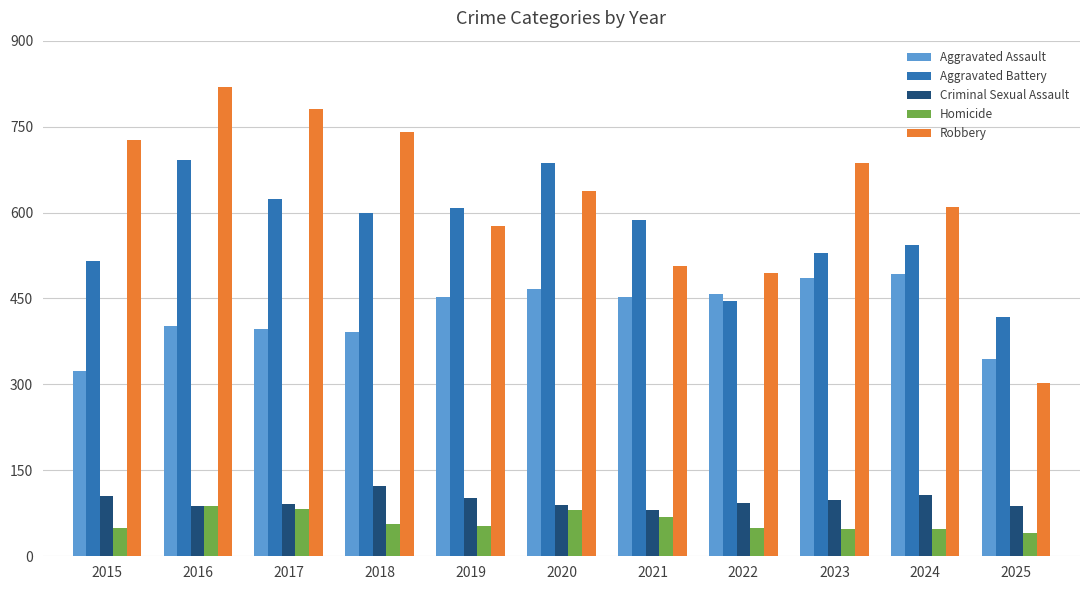

What is the highest value of the Robbery series?

819